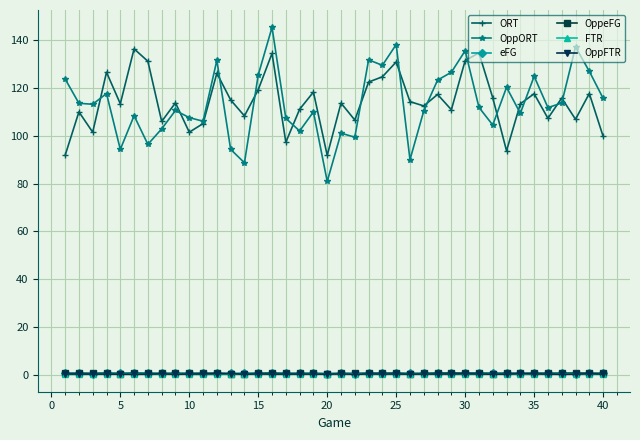

Which series has the widest spread of values?

OppORT